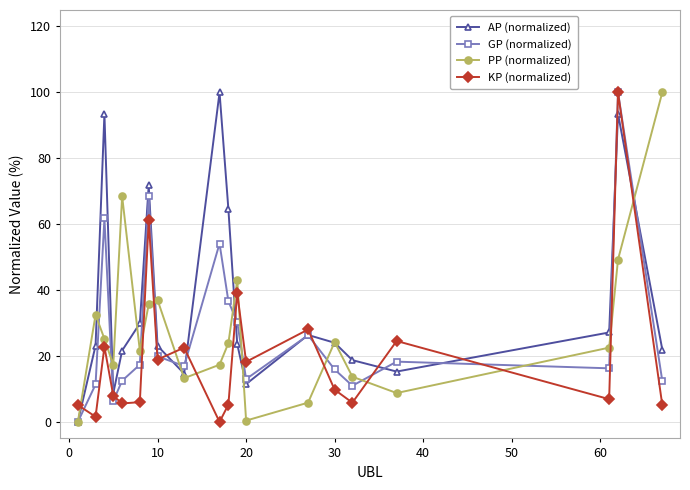

What is the greatest value displayed?

100.0